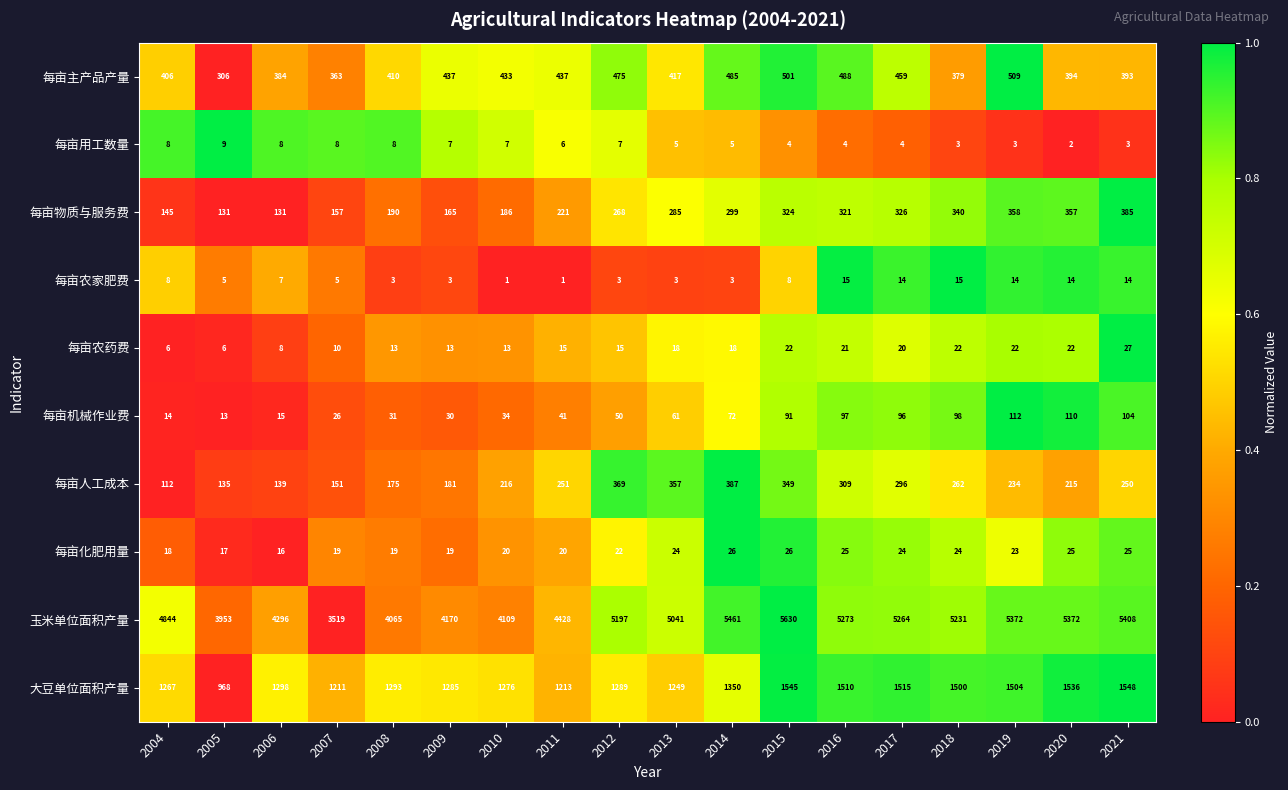

Which category has the highest value across all series?

2015